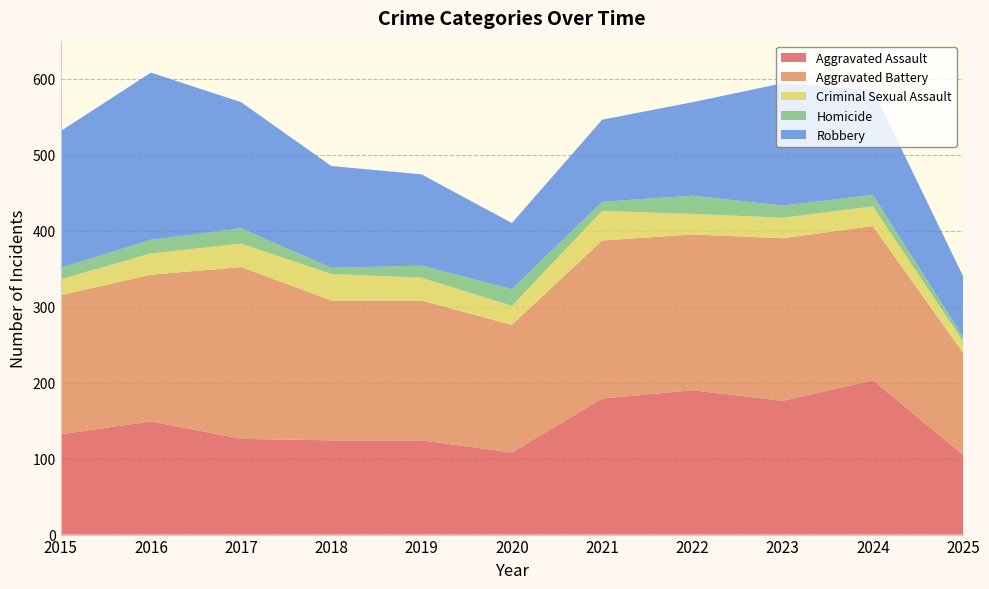

Reading right to left, list all the values displayed in this chart.

Aggravated Assault: 2025=105	2024=203	2023=176	2022=190	2021=179	2020=108	2019=124	2018=124	2017=126	2016=149	2015=132
Aggravated Battery: 2025=134	2024=203	2023=214	2022=205	2021=208	2020=168	2019=184	2018=184	2017=226	2016=193	2015=183
Criminal Sexual Assault: 2025=15	2024=26	2023=27	2022=27	2021=39	2020=25	2019=30	2018=35	2017=31	2016=28	2015=21
Homicide: 2025=6	2024=15	2023=16	2022=24	2021=12	2020=22	2019=16	2018=8	2017=20	2016=18	2015=15
Robbery: 2025=80	2024=138	2023=161	2022=123	2021=108	2020=87	2019=120	2018=134	2017=166	2016=220	2015=180